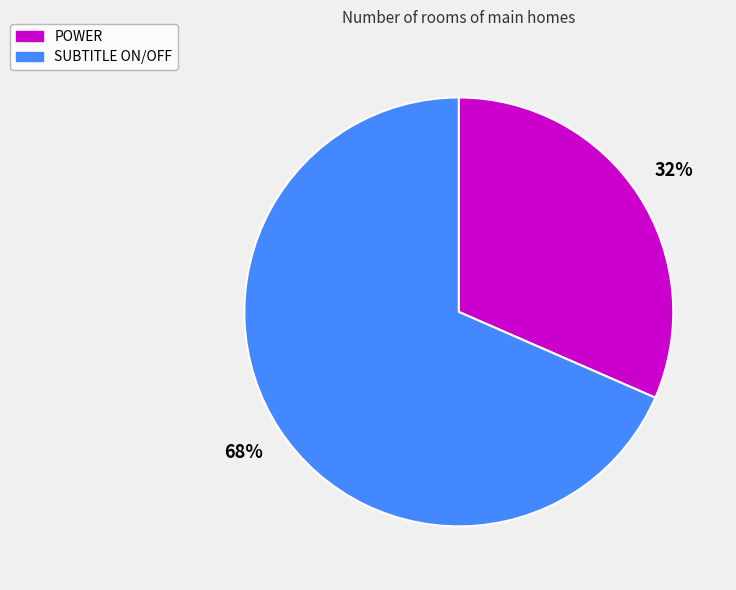

Rank the categories by value from lowest to highest.

POWER, SUBTITLE ON/OFF